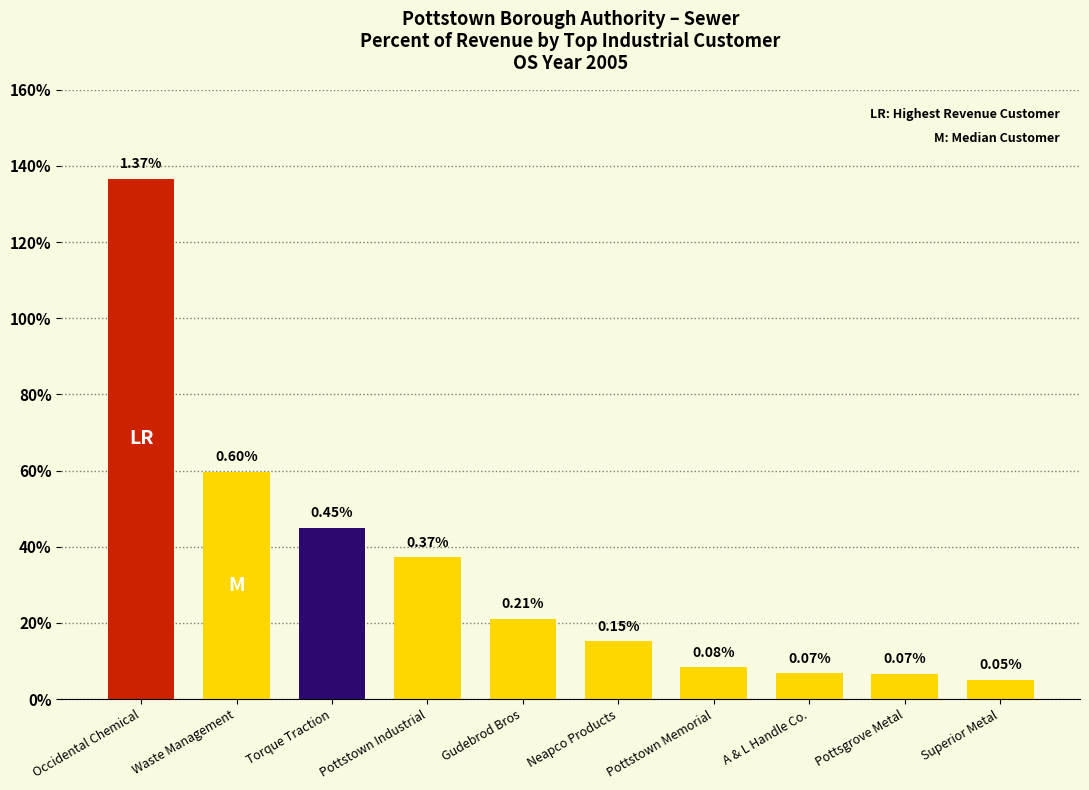

Reading left to right, extract all data points from this chart.

1.4	0.6	0.5	0.4	0.2	0.2	0.1	0.1	0.1	0.1